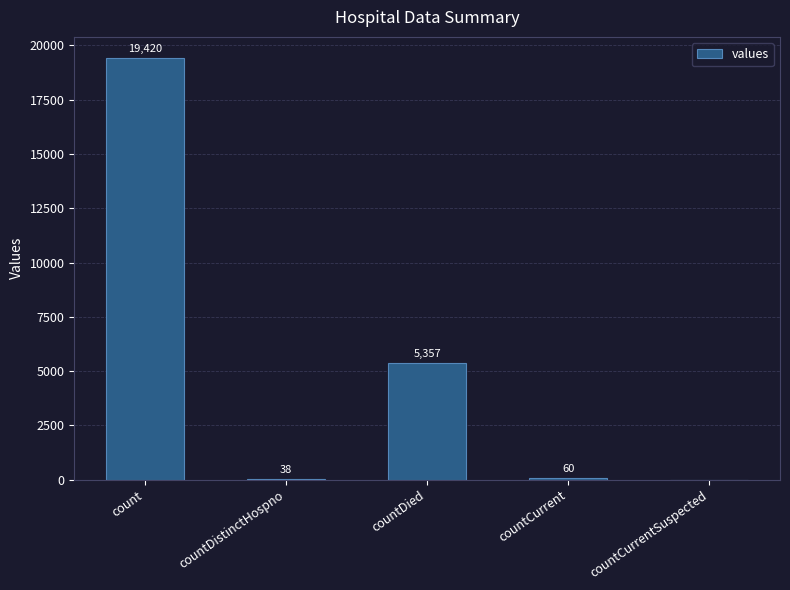

Which label corresponds to the largest value in the chart?

count